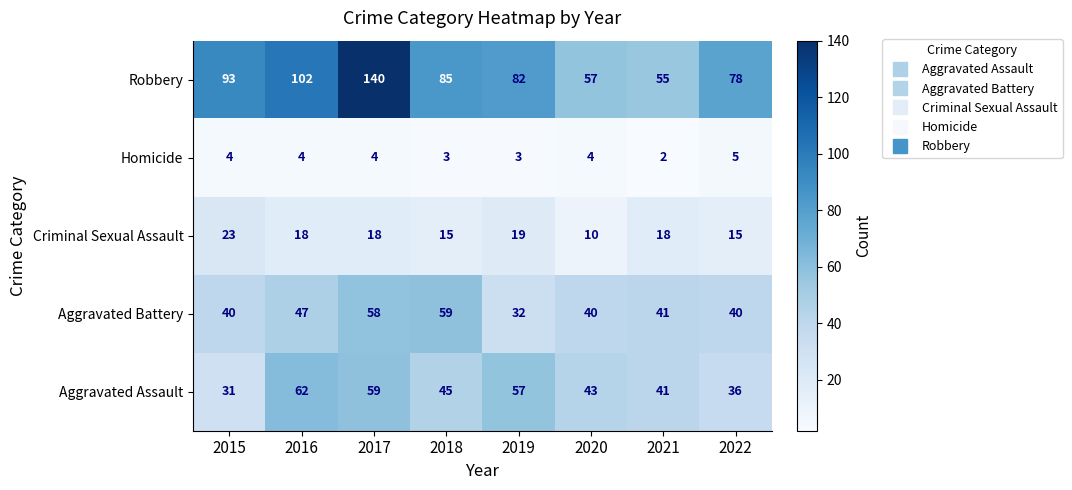

Count the number of data series in this chart.

5